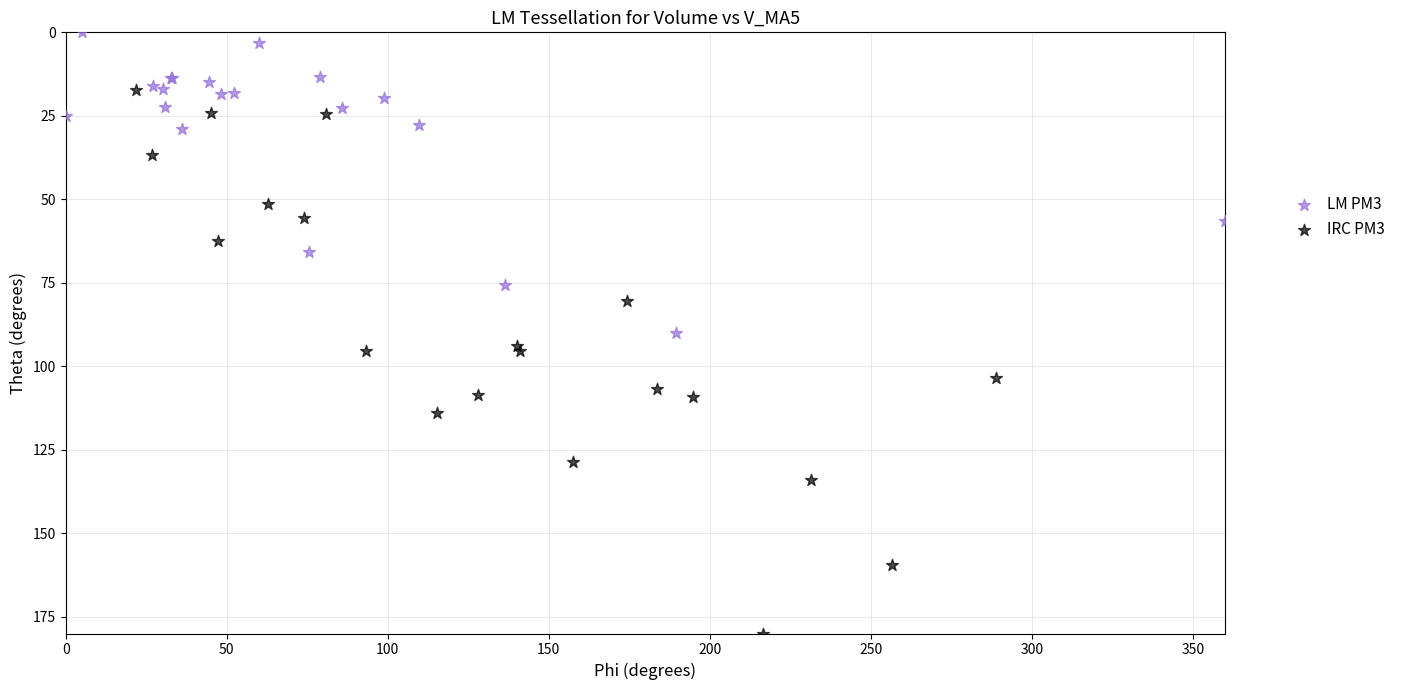

Which series has the widest spread of Y values?

IRC PM3